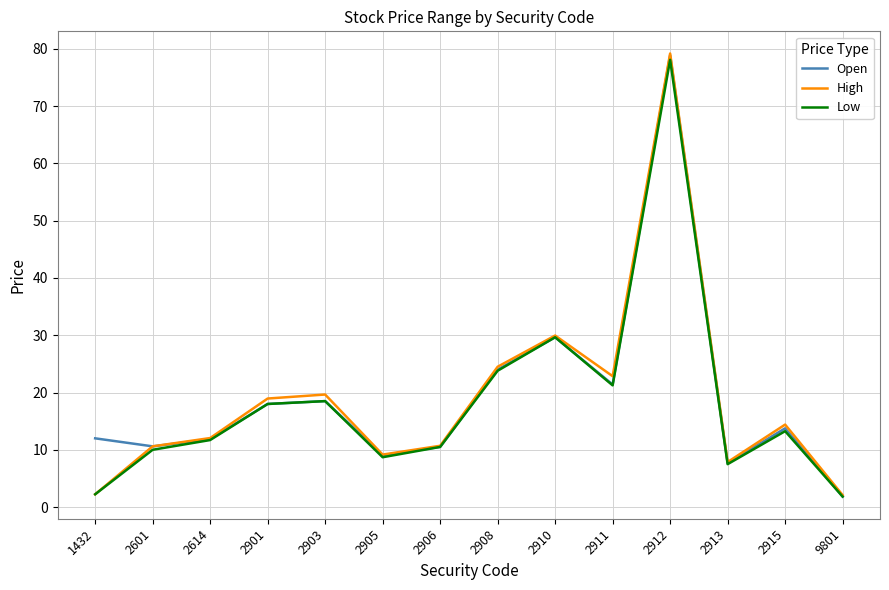

At which category is the sum across all series the highest?

2912